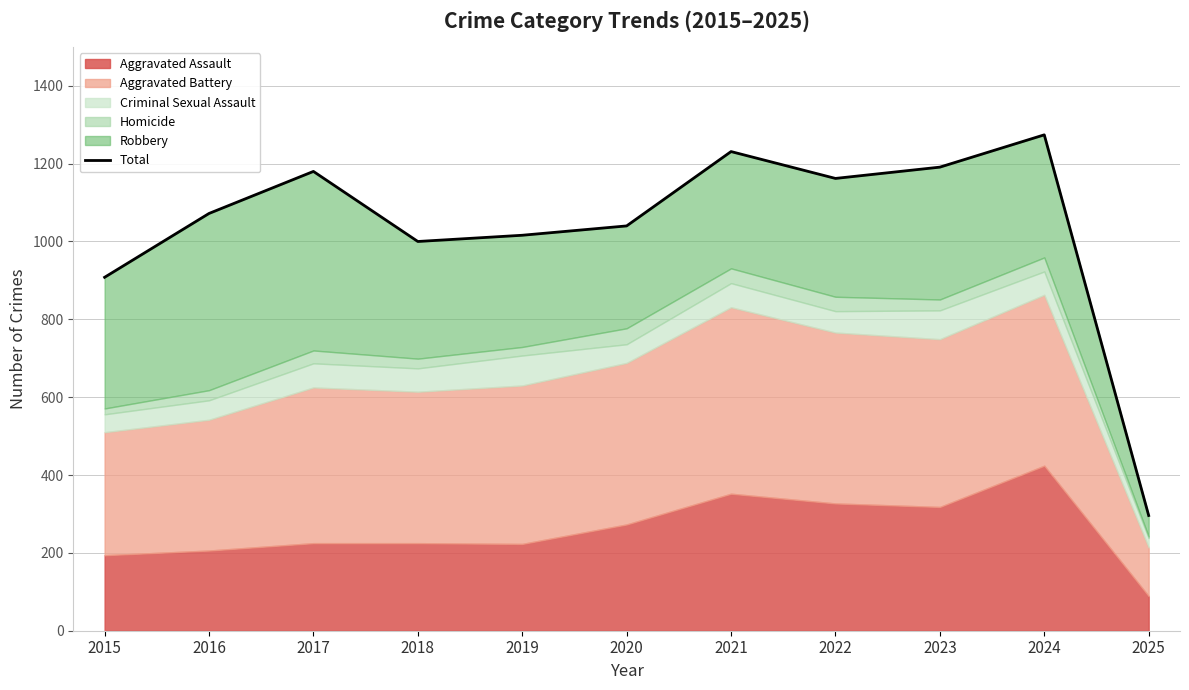

What is the average value?

1034